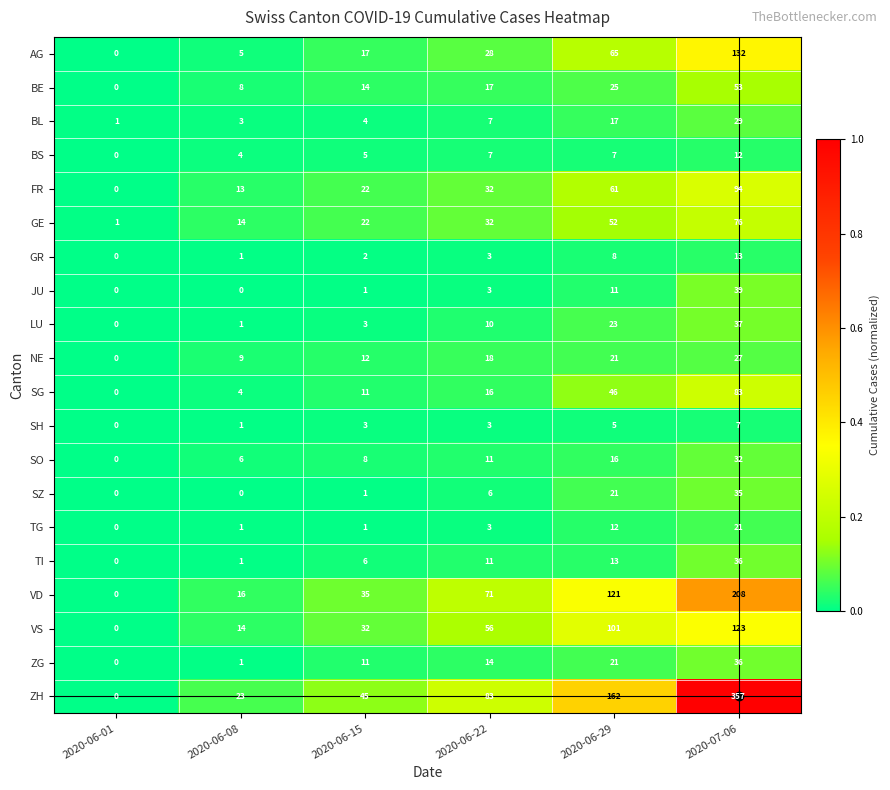

Is it true that TG equals 10 at 2020-06-01?

False